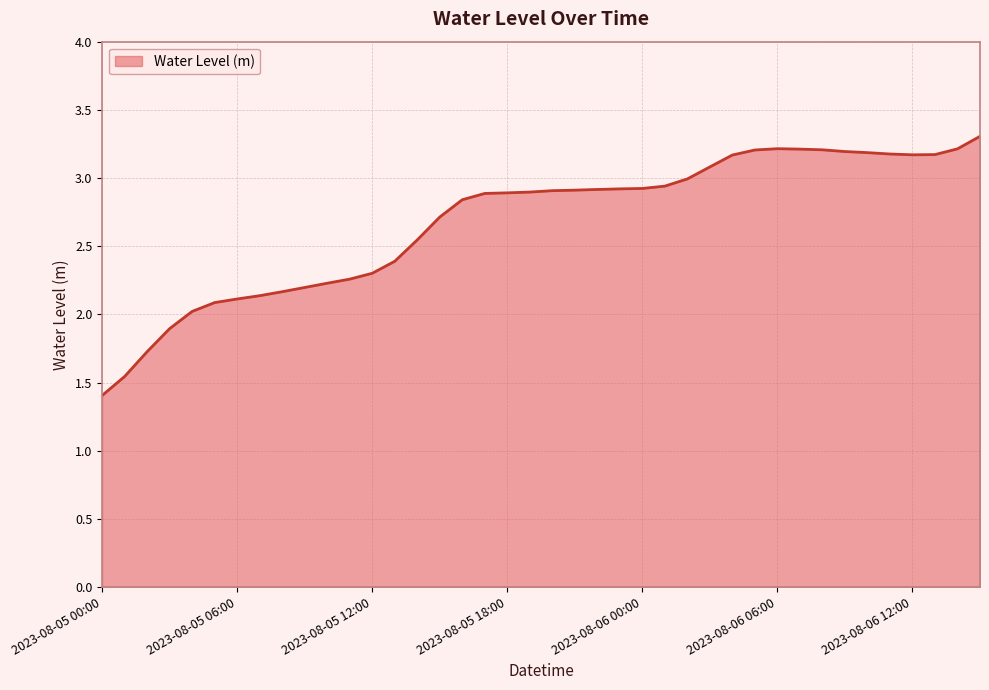

How many lines are shown in the chart?

1